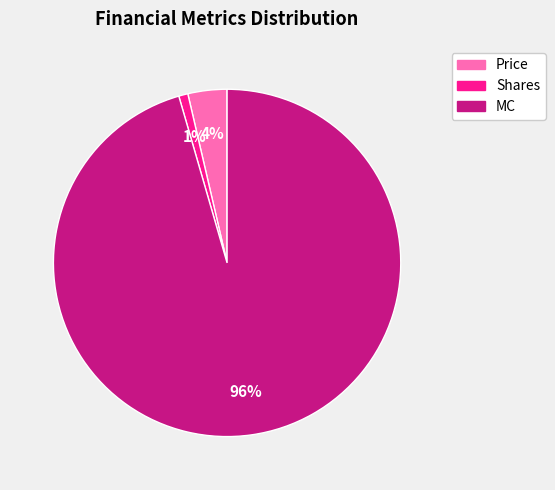

What is the largest slice in the pie chart?

MC